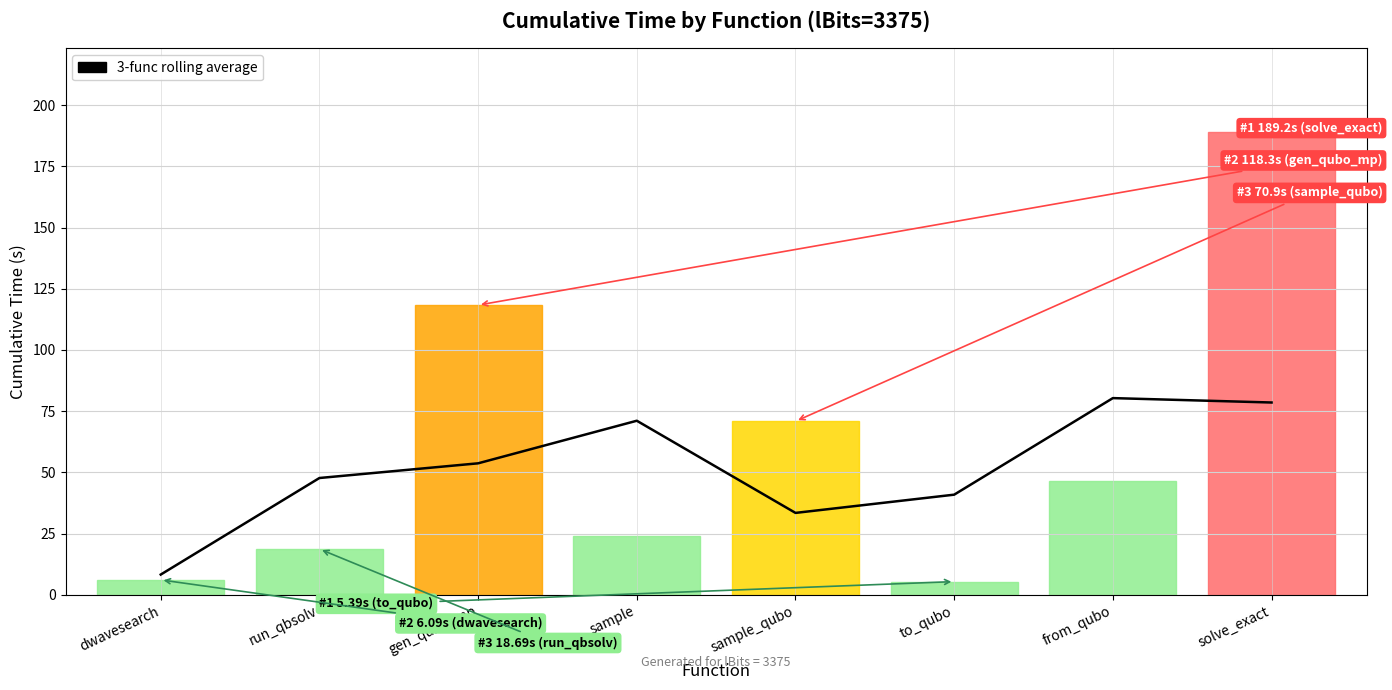

What is the label of the 7th point from the left?

from_qubo